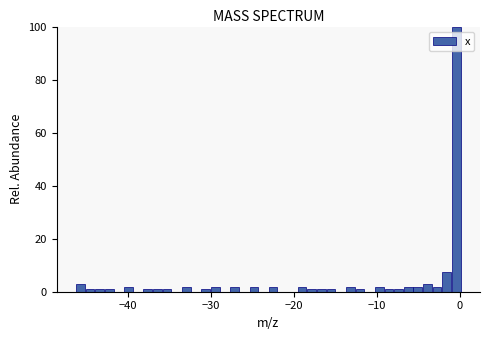

Around what value on the x-axis is the tallest bar? Give the approximate position of its centre, as read against the axis.

0